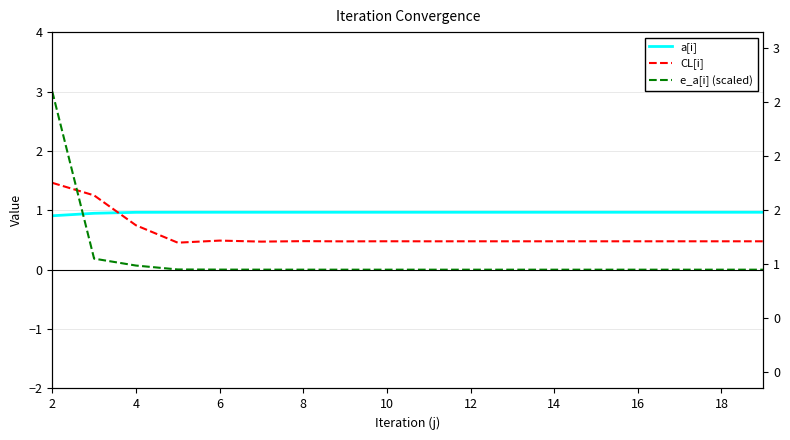

What are all the series names shown in the legend?

a[i], CL[i], e_a[i] (scaled)